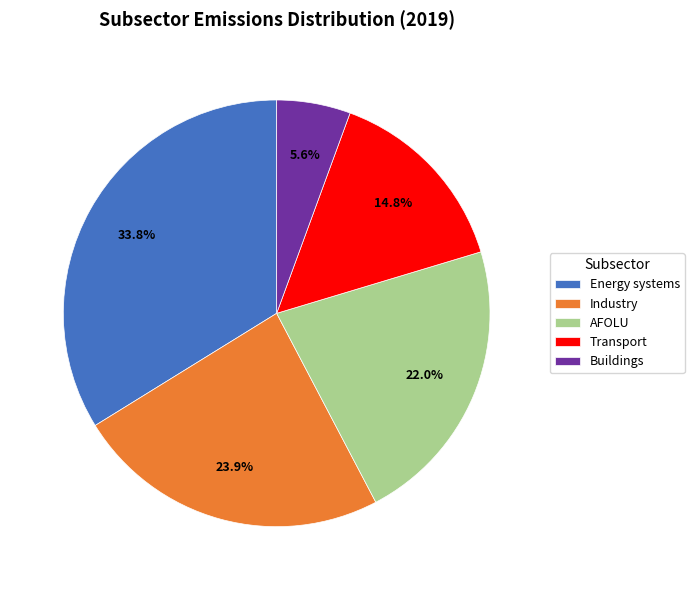

How many slices are in this pie chart?

5